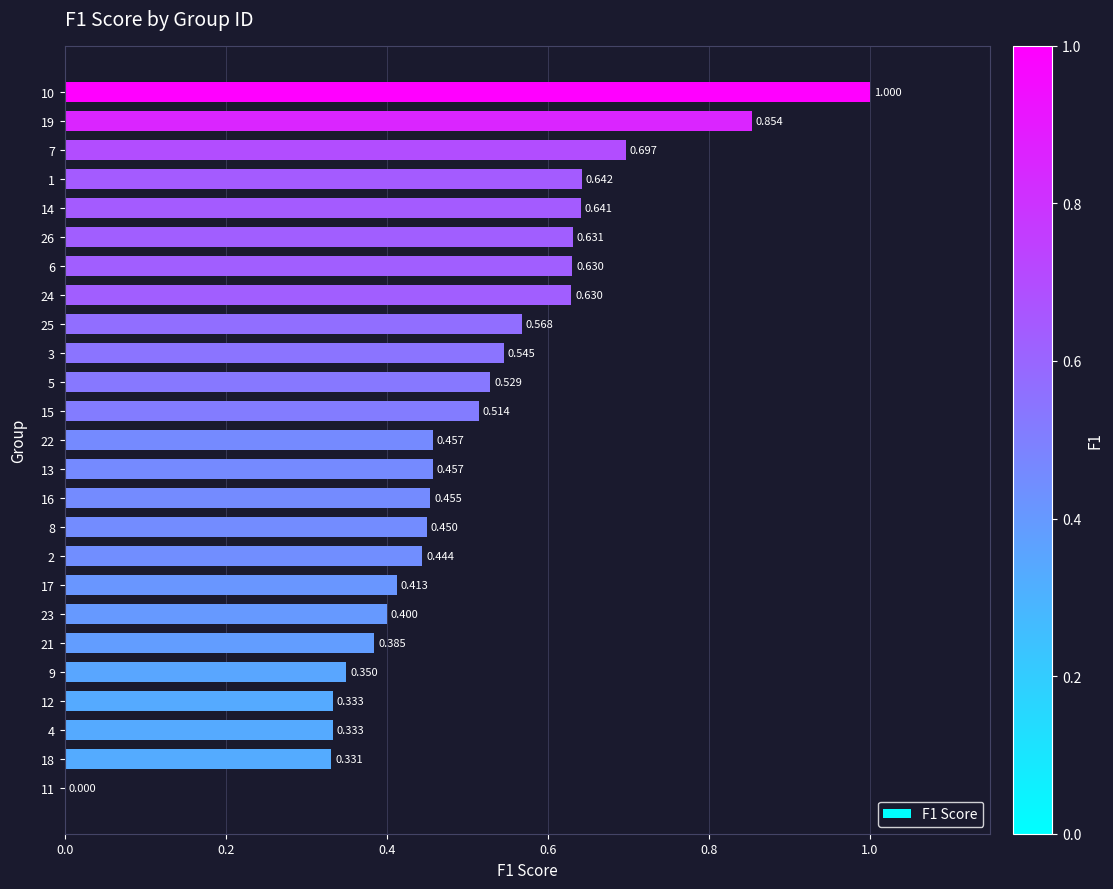

Are the bars horizontal?

Yes